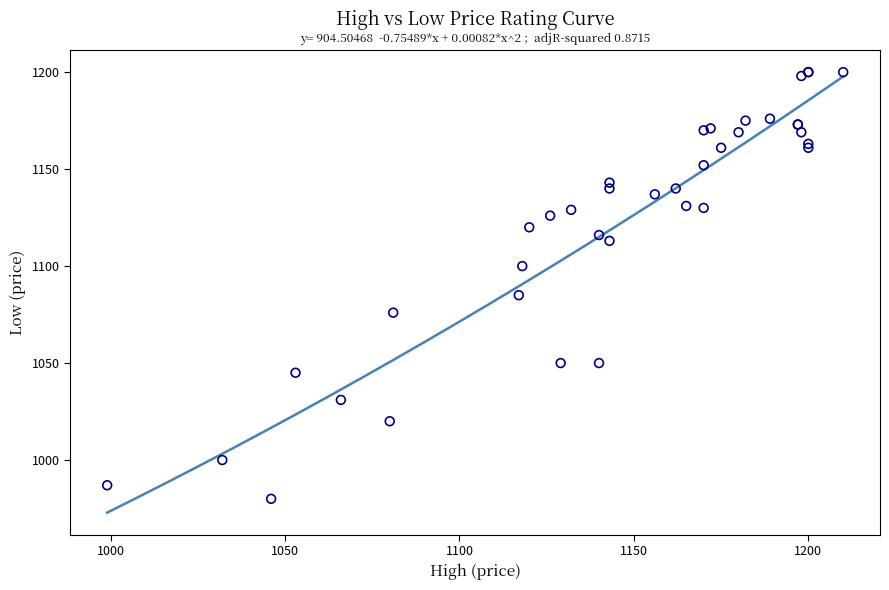

What Y value in the scatter plot is closest to 1090?

1085